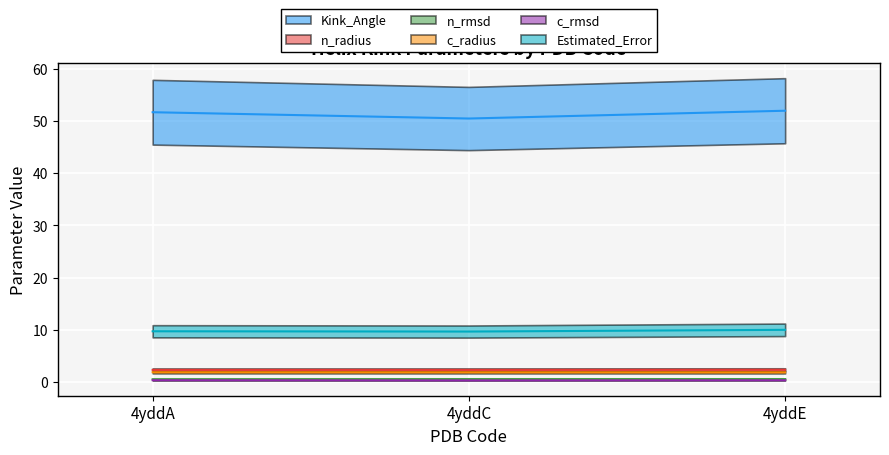

Which series has the largest total across all categories?

Kink_Angle